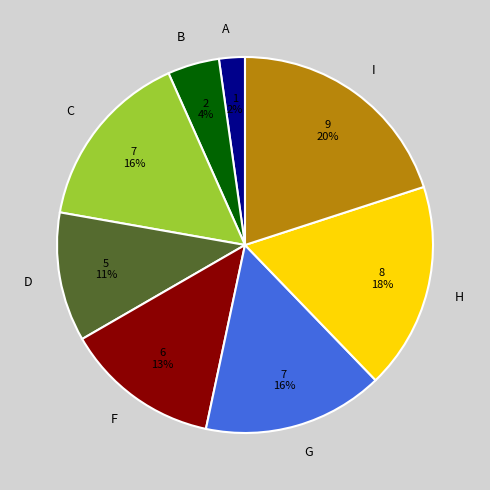

Between H and B, which is larger?

H